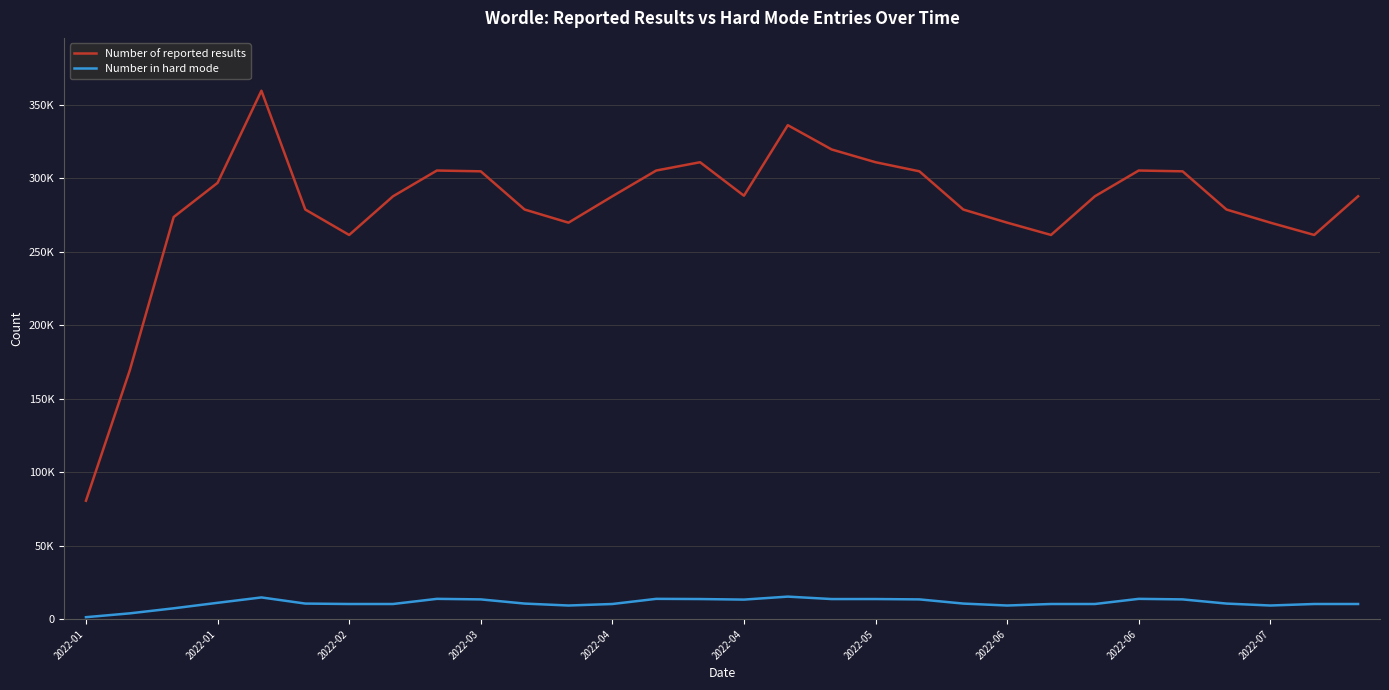

Which series has the largest range (max minus min)?

Number of reported results